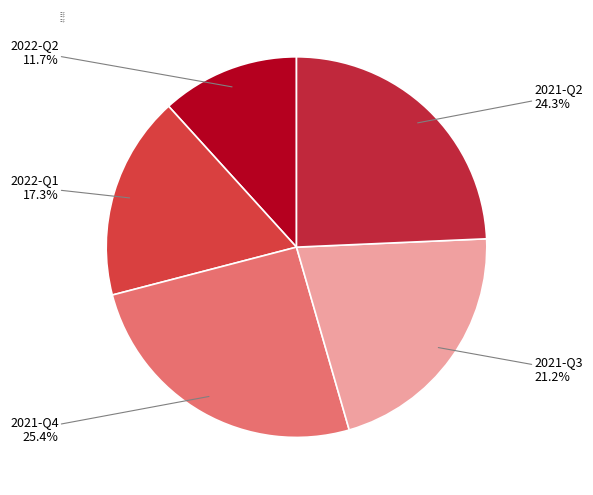

What percentage is the 2021-Q3 slice, to the nearest percent?

21%